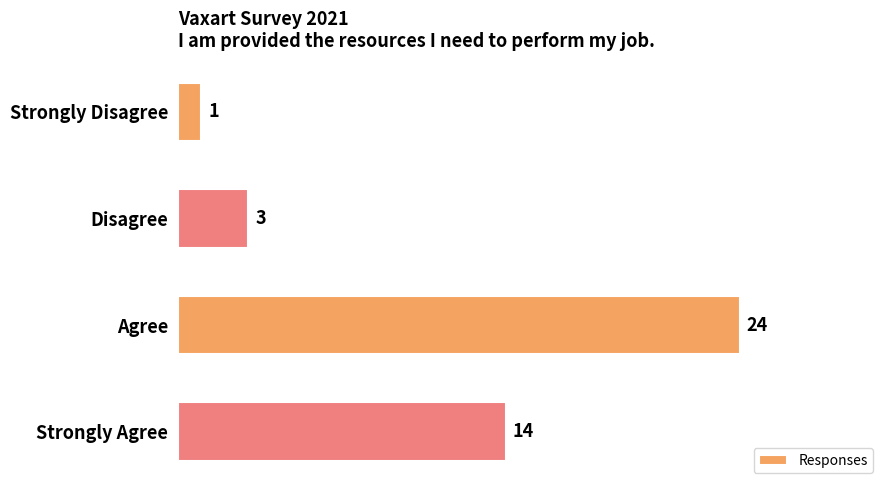

What is the difference between the maximum and second lowest values?

21